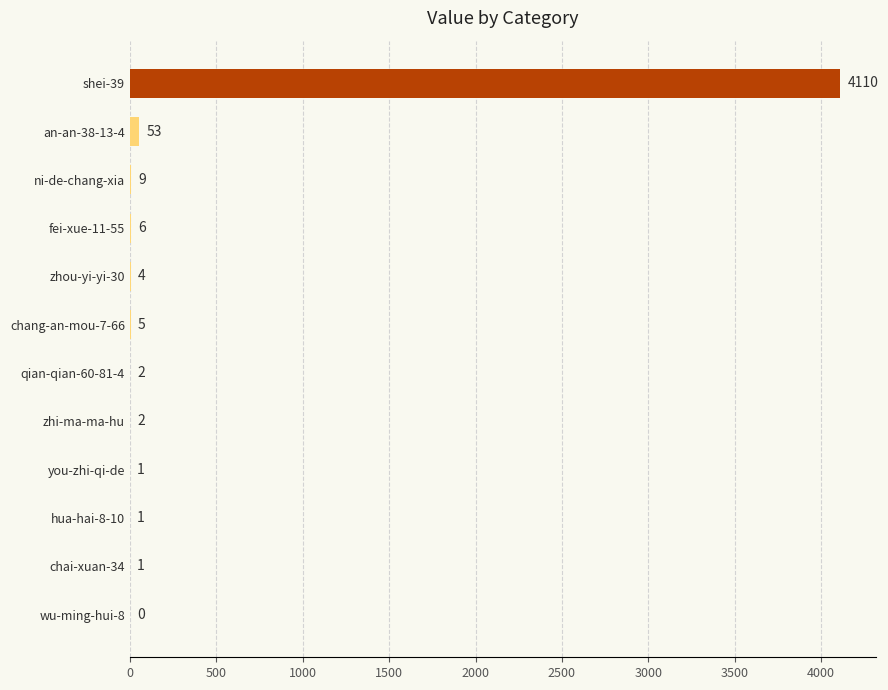

Where is the data nearest to the value 2055?

an-an-38-13-4